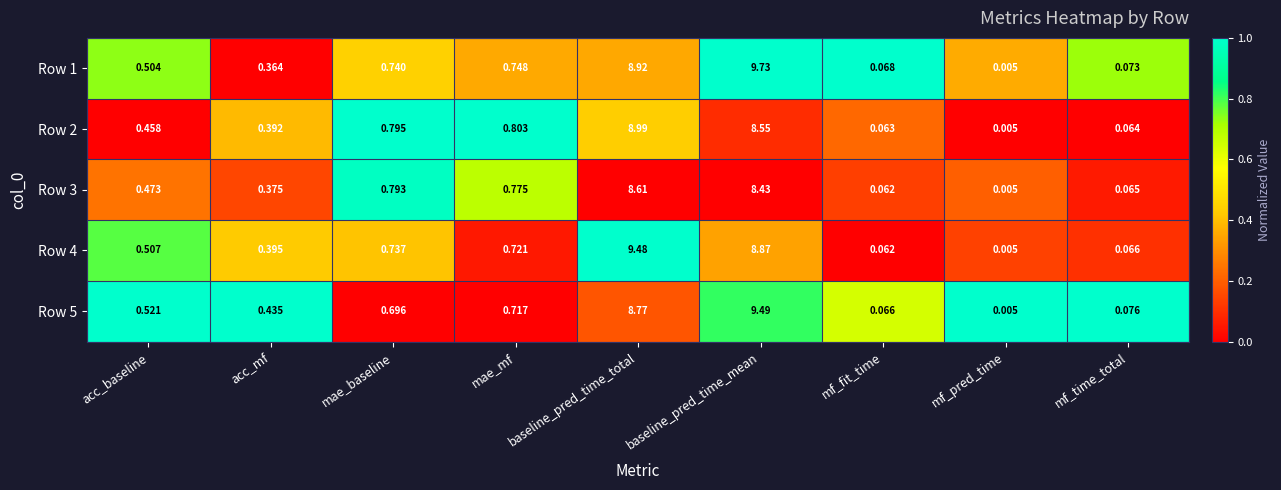

List the labels in order of Row 4 value, smallest first.

mf_pred_time, mf_fit_time, mf_time_total, acc_mf, acc_baseline, mae_mf, mae_baseline, baseline_pred_time_mean, baseline_pred_time_total